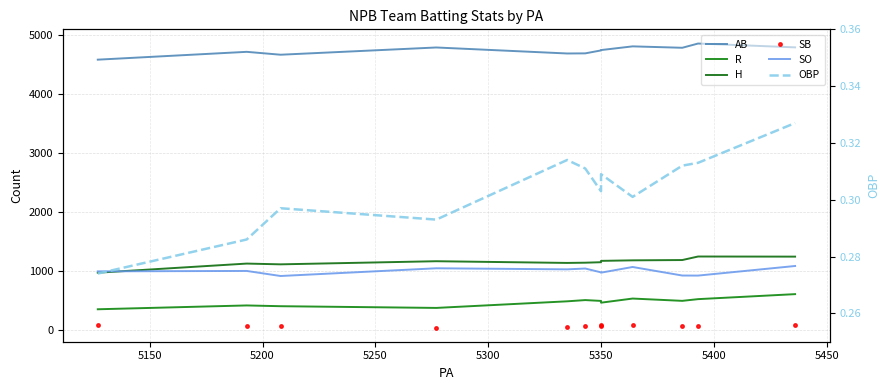

How many data points in SB are above 67?

5